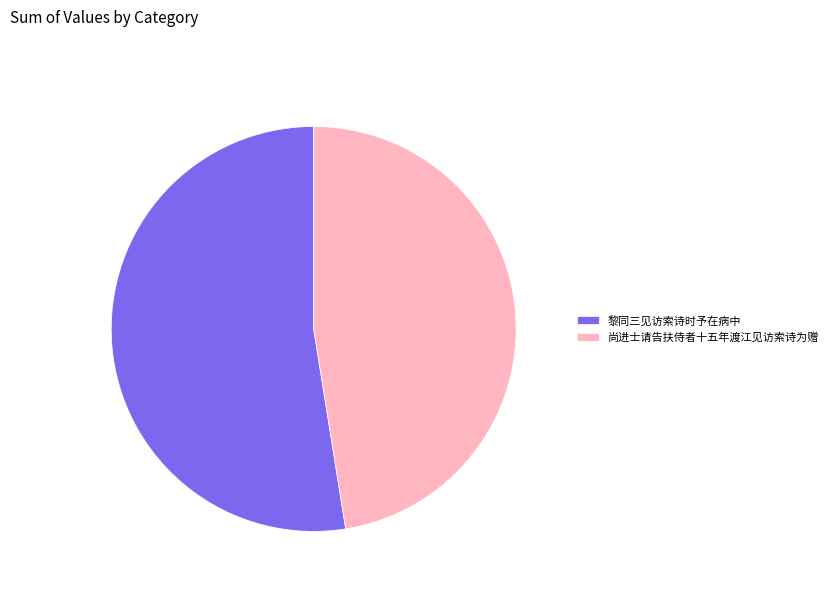

Rank the categories by value from lowest to highest.

尚进士请告扶侍者十五年渡江见访索诗为赠, 黎同三见访索诗时予在病中